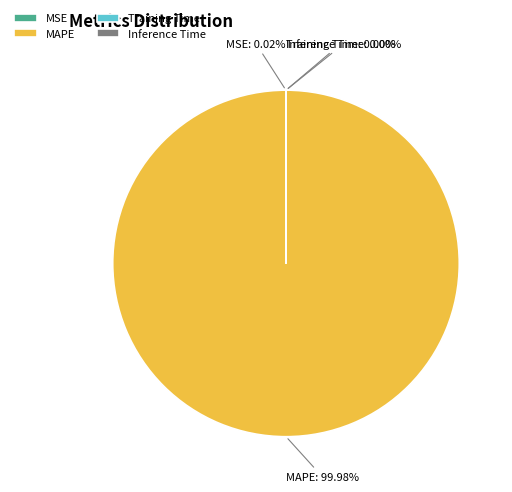

Which category accounts for the majority?

MAPE